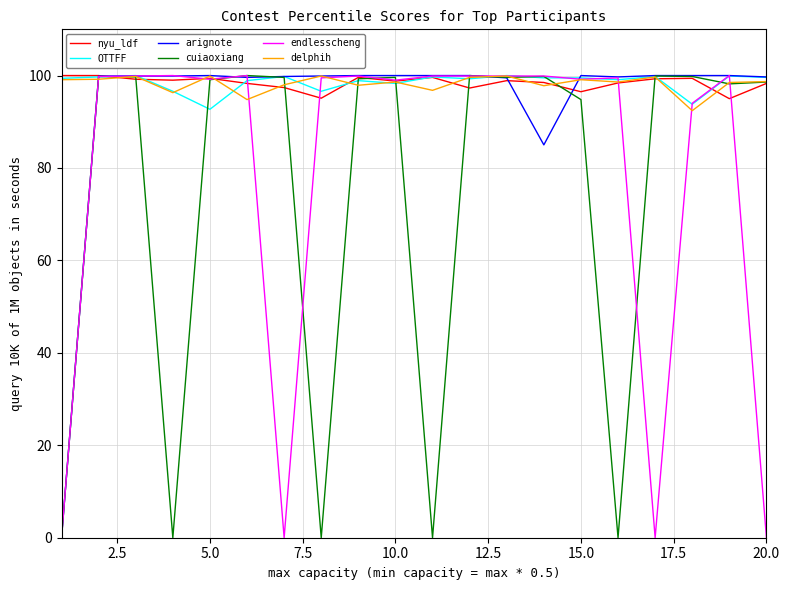

What is the maximum value for cuiaoxiang?

100.0